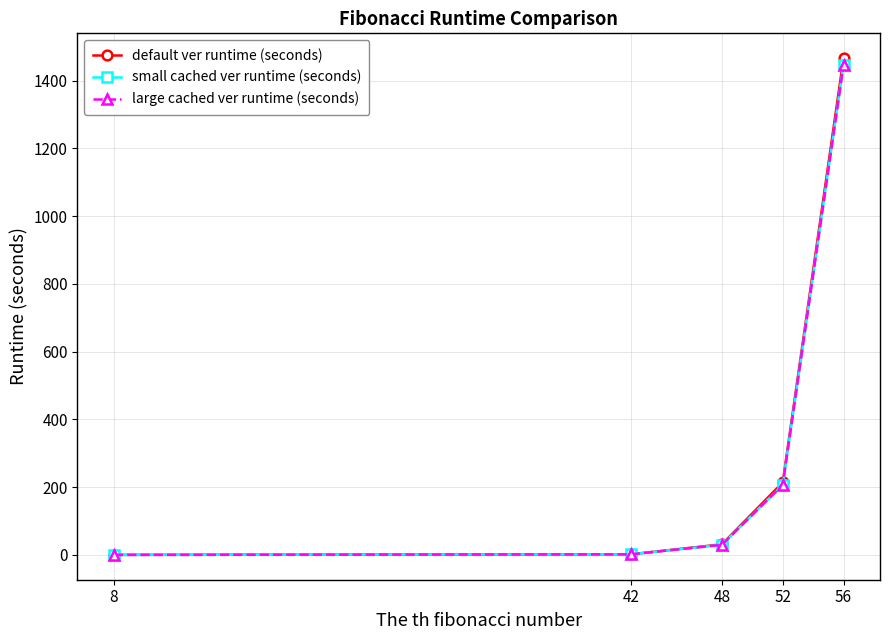

What is the maximum value for small cached ver runtime (seconds)?

1447.7